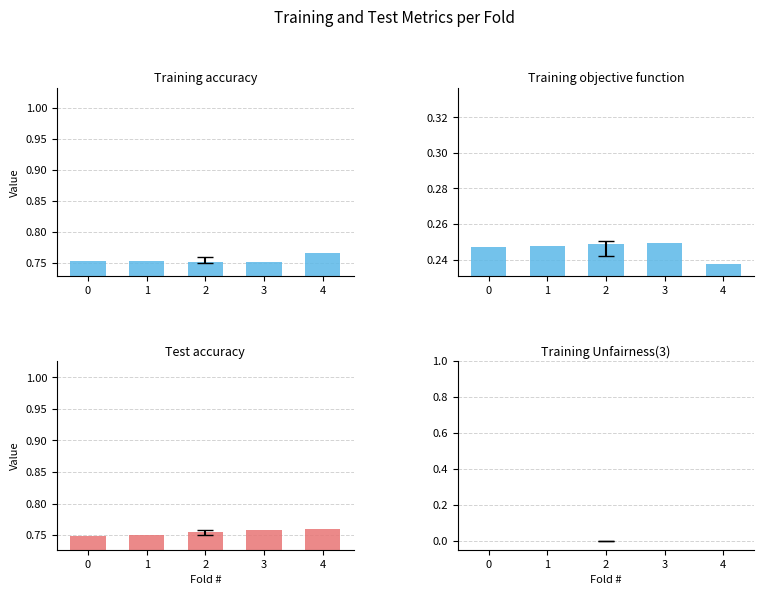

Which series has the widest spread of values?

Training accuracy